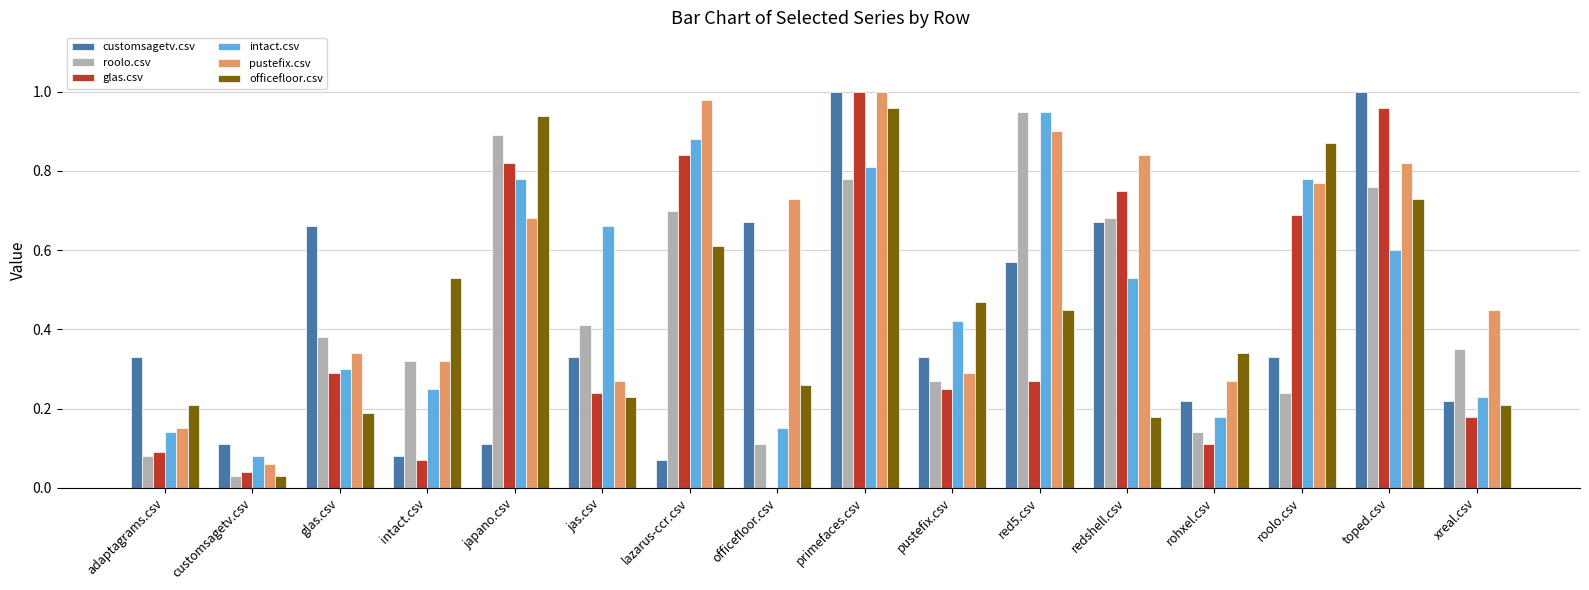

At which category is the sum across all series the highest?

primefaces.csv